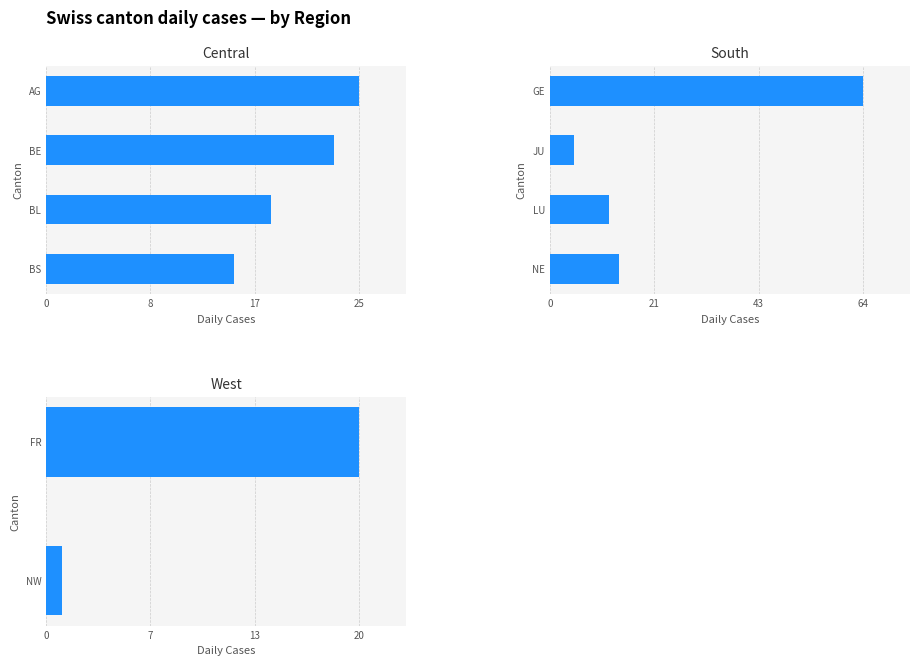

The CH series shows 37 at BE. True or false?

False